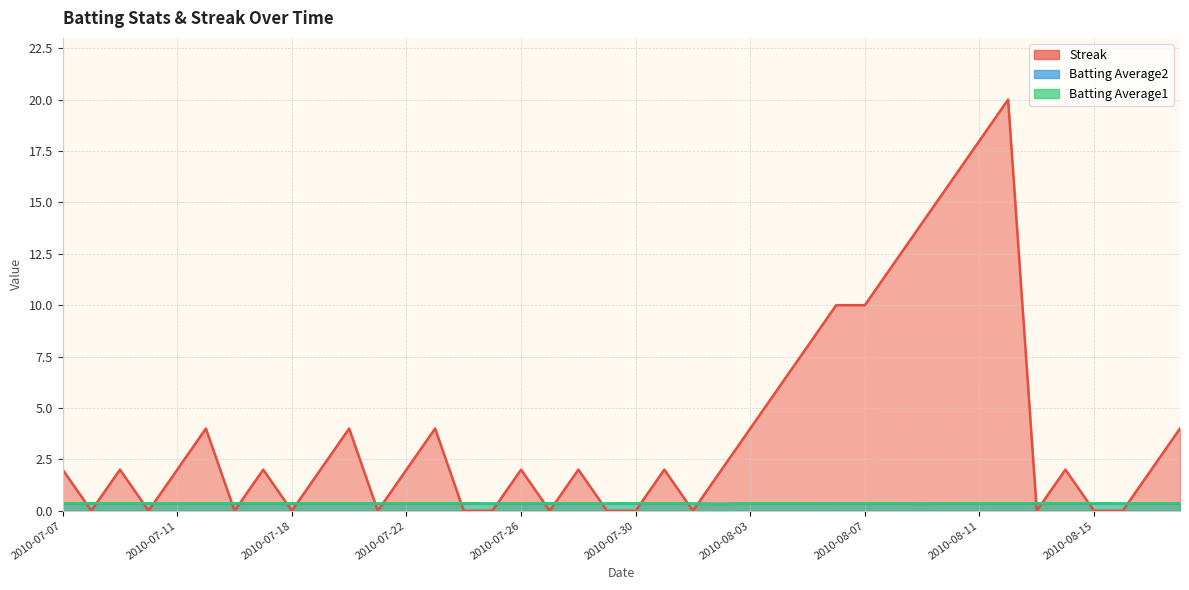

Reading left to right, extract all data points from this chart.

Streak: 2.0	0.0	2.0	0.0	2.0	4.0	0.0	2.0	0.0	2.0	4.0	0.0	2.0	4.0	0.0	0.0	2.0	0.0	2.0	0.0	0.0	2.0	0.0	2.0	4.0	6.0	8.0	10.0	10.0	12.0	14.0	16.0	18.0	20.0	0.0	2.0	0.0	0.0	2.0	4.0
Batting Average2: 0.4	0.4	0.4	0.4	0.3	0.4	0.4	0.4	0.4	0.4	0.4	0.3	0.4	0.4	0.4	0.3	0.4	0.4	0.4	0.3	0.4	0.4	0.3	0.3	0.4	0.4	0.4	0.3	0.4	0.4	0.3	0.4	0.4	0.3	0.4	0.4	0.4	0.3	0.4	0.4
Batting Average1: 0.4	0.4	0.4	0.4	0.4	0.4	0.4	0.4	0.4	0.4	0.4	0.4	0.4	0.4	0.4	0.4	0.4	0.4	0.4	0.4	0.4	0.4	0.4	0.3	0.4	0.4	0.4	0.4	0.4	0.4	0.4	0.4	0.4	0.4	0.4	0.4	0.4	0.4	0.4	0.4